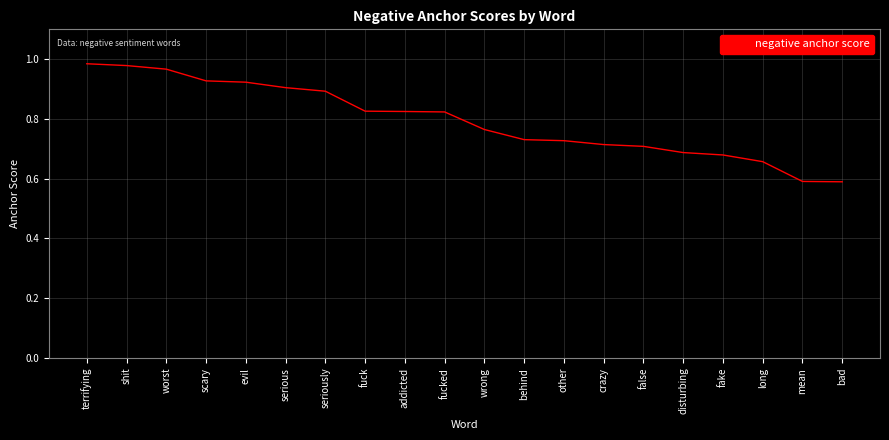

Which has a higher value, worst or addicted?

worst